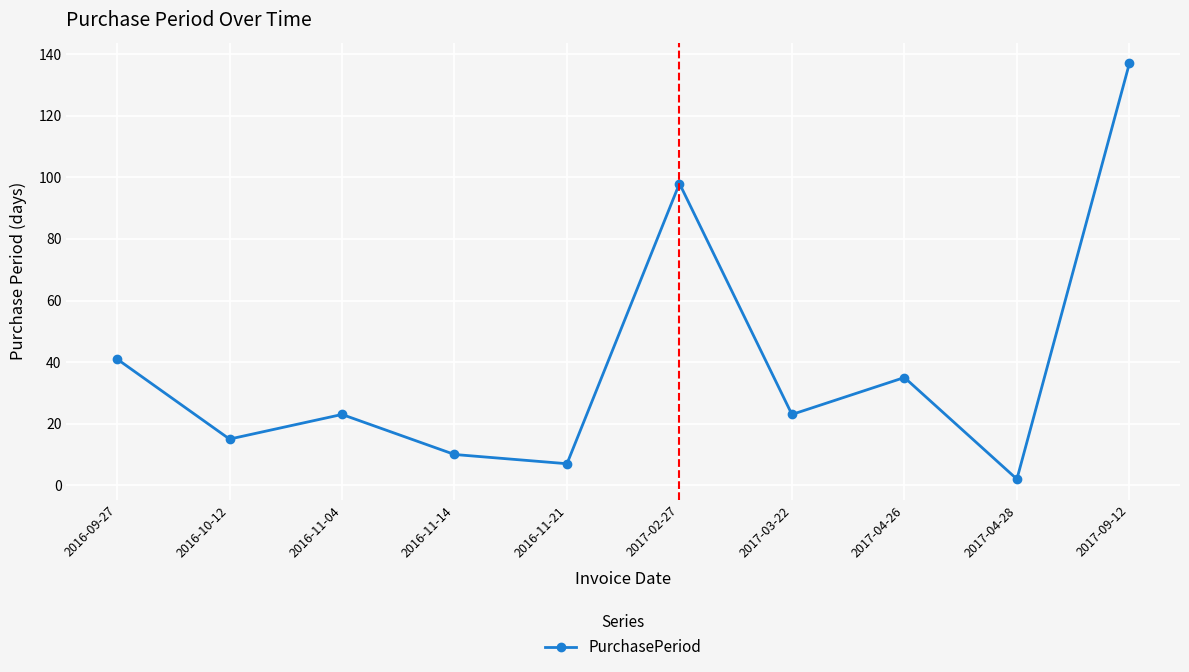

The value at 2017-03-22 is 23. True or false?

True